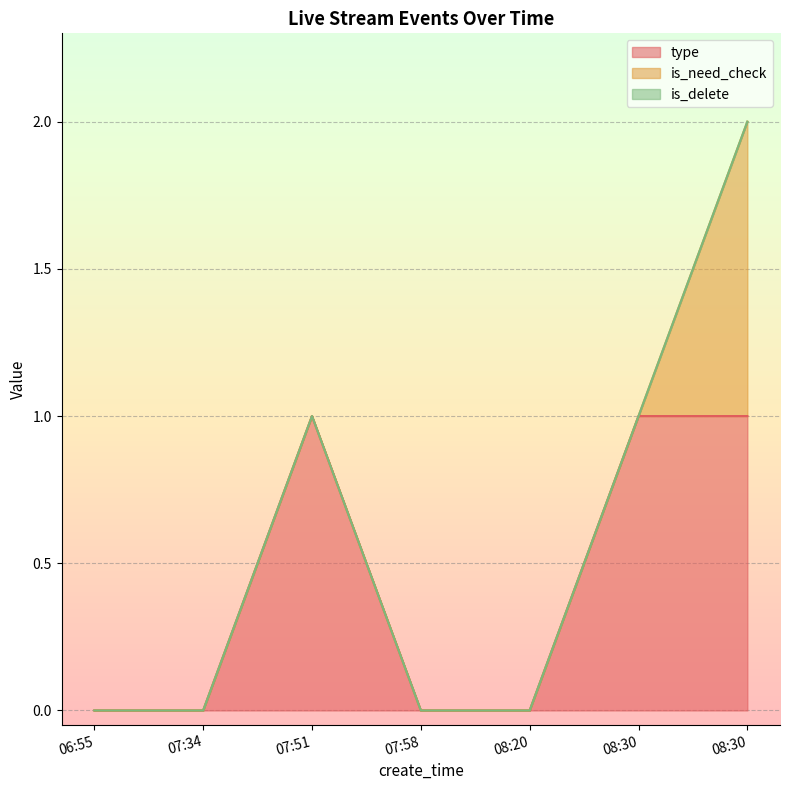

True or false: is_need_check has more than 0 points higher than both neighbors.

False